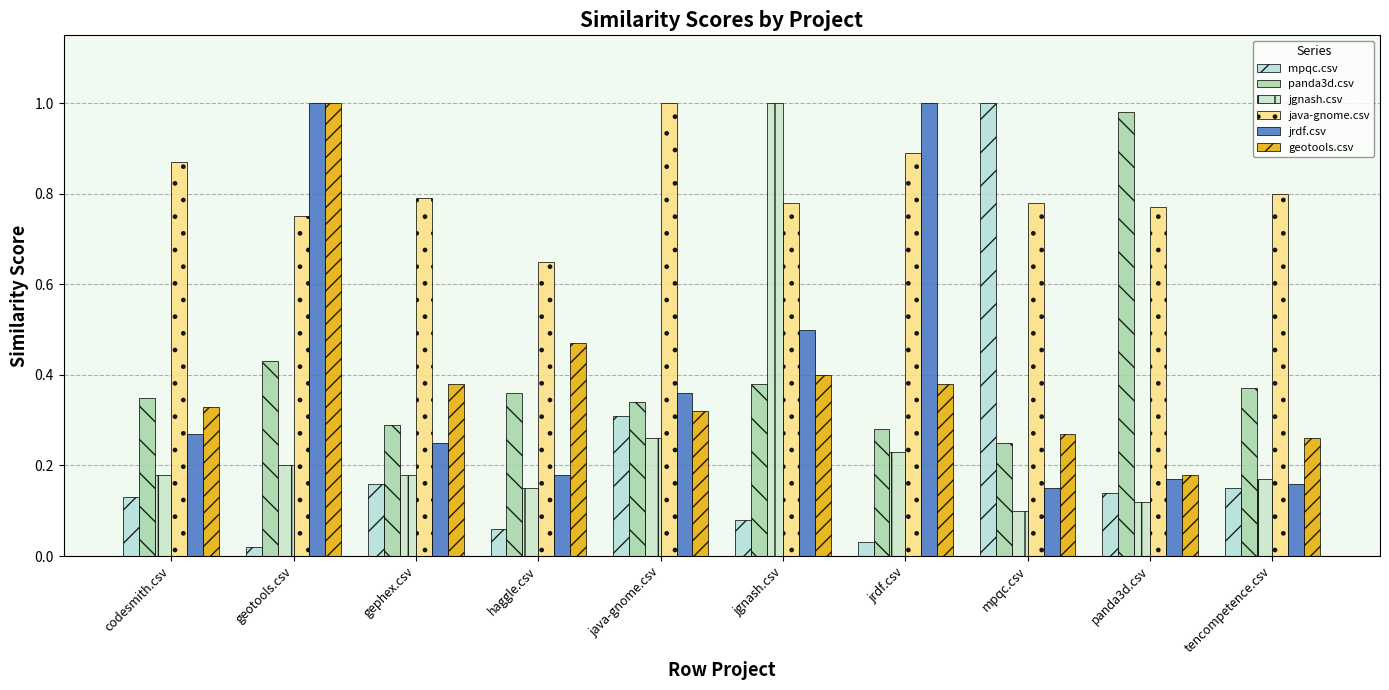

What is the difference between the geotools.csv values at tencompetence.csv and gephex.csv?

0.1